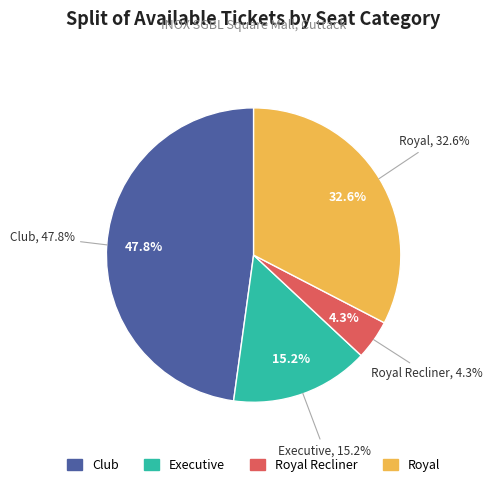

Does Royal represent more than half of the total?

No